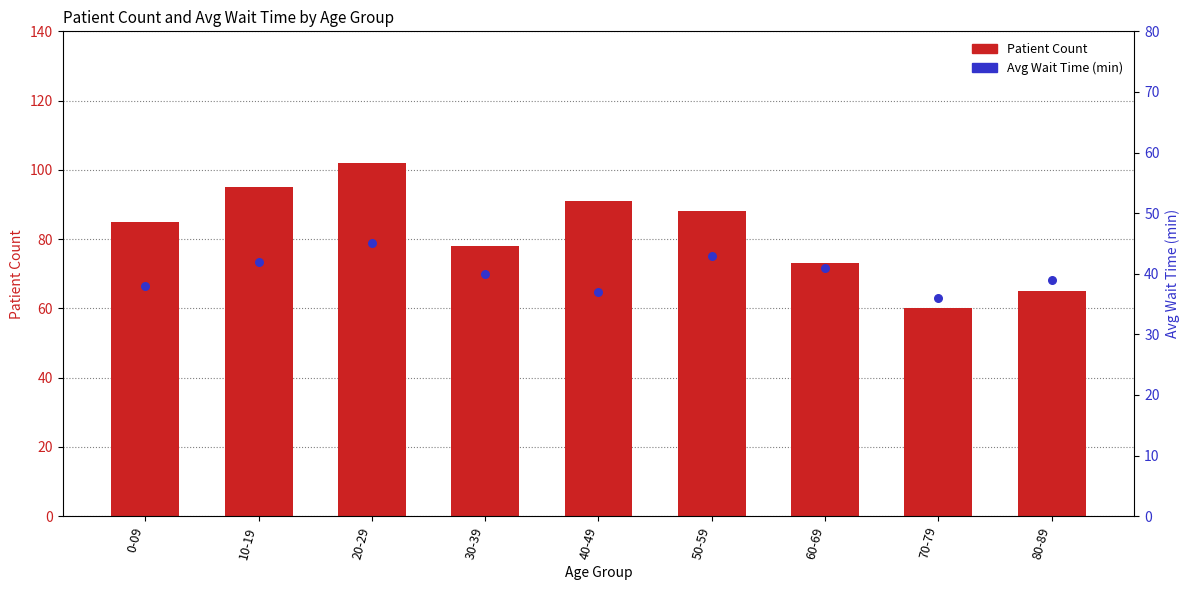

Which series contains the highest Y value?

Patient Count